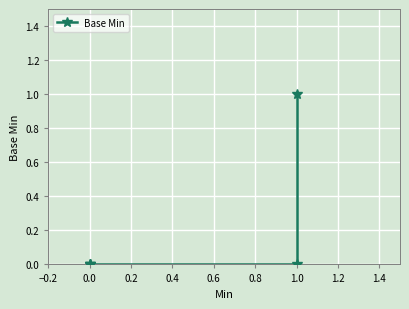

What is the difference between the maximum and minimum values?

1